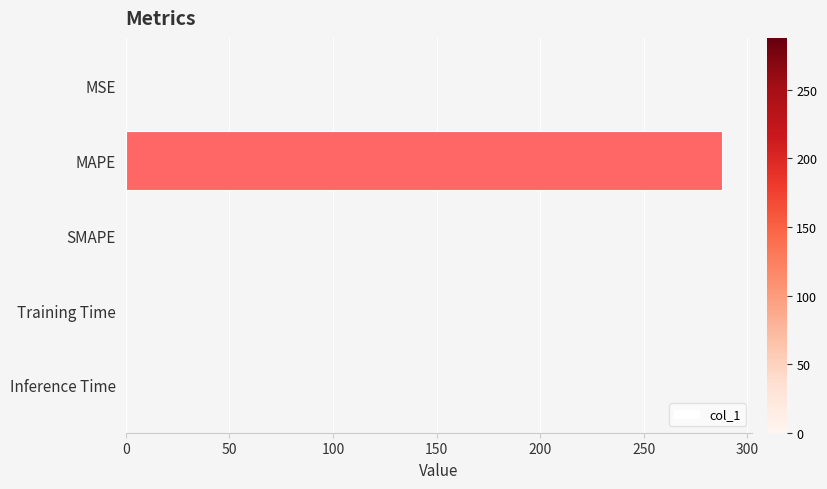

Between Training Time and MAPE, which is larger?

MAPE